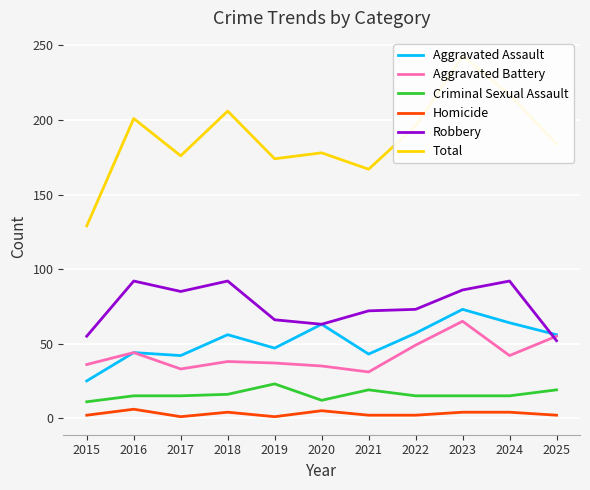

The Total series shows 174 at 2019. True or false?

True